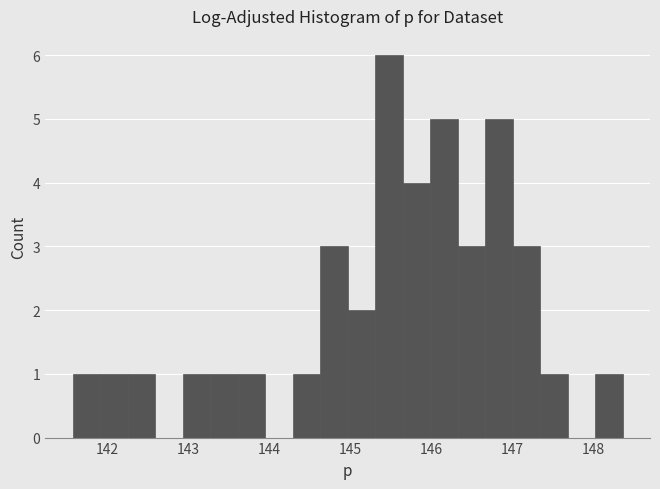

Around what value on the x-axis is the tallest bar? Give the approximate position of its centre, as read against the axis.

145.5